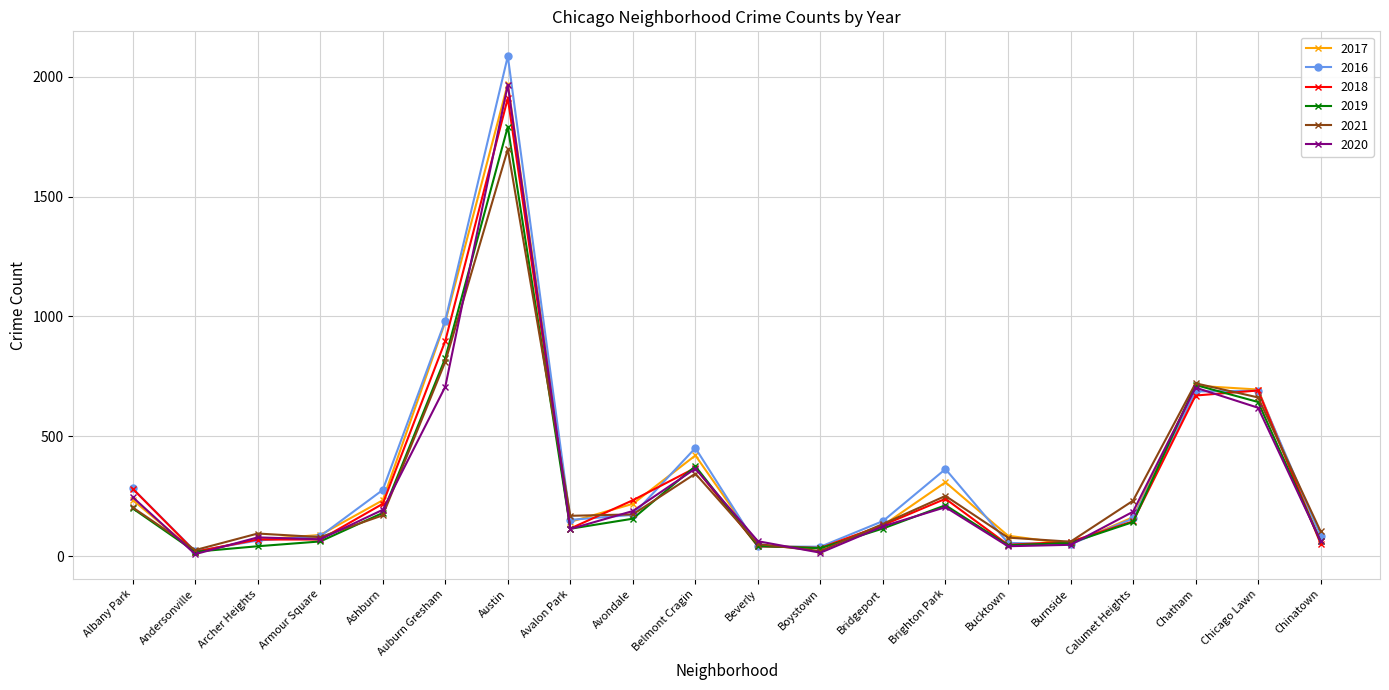

At which label is 2017 closest to 994?

Auburn Gresham